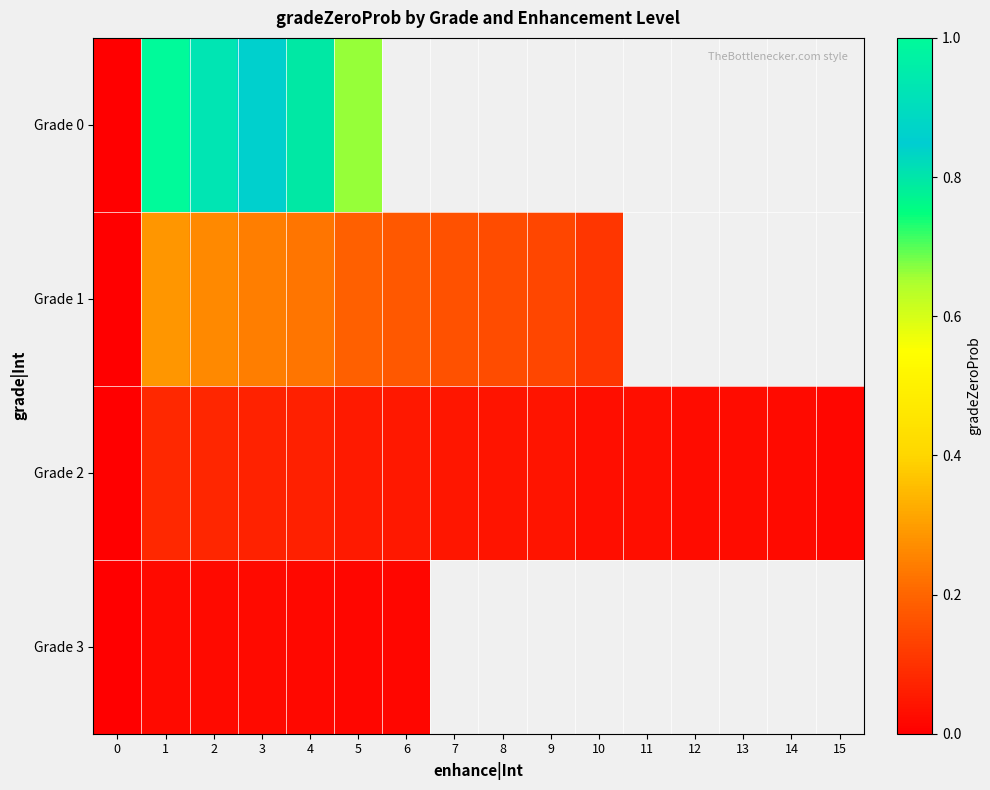

Is it true that Grade 2 equals 0.1 at 1?

False